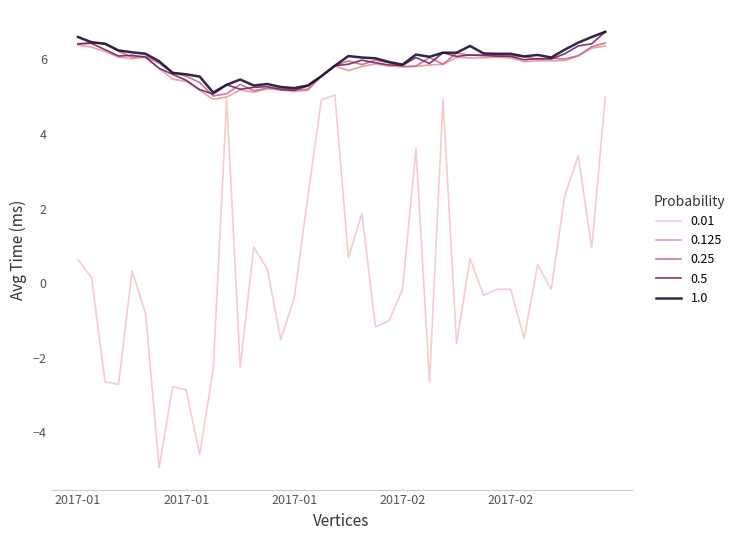

What is the maximum value for 1.0?

6.7